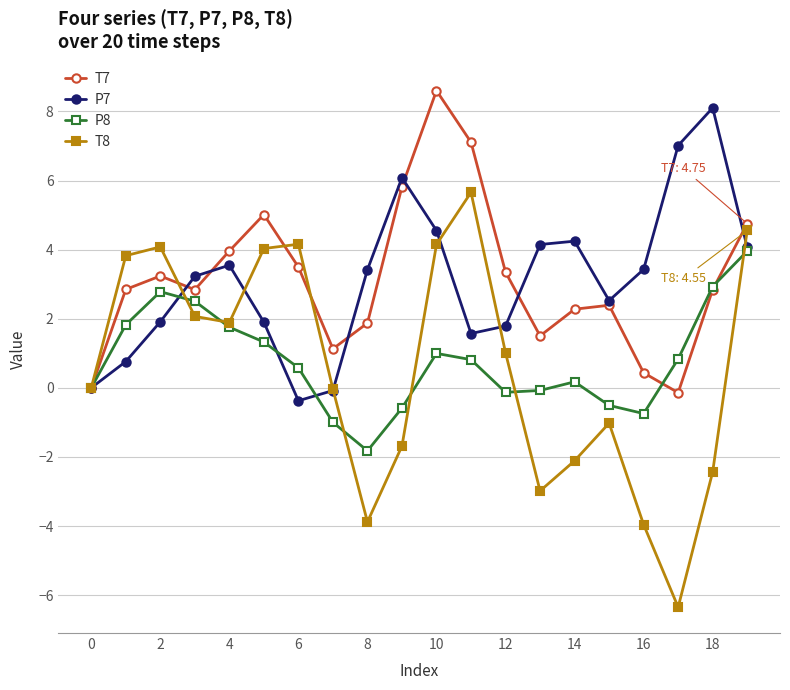

List the series in order of their peak value, lowest first.

P8, T8, P7, T7